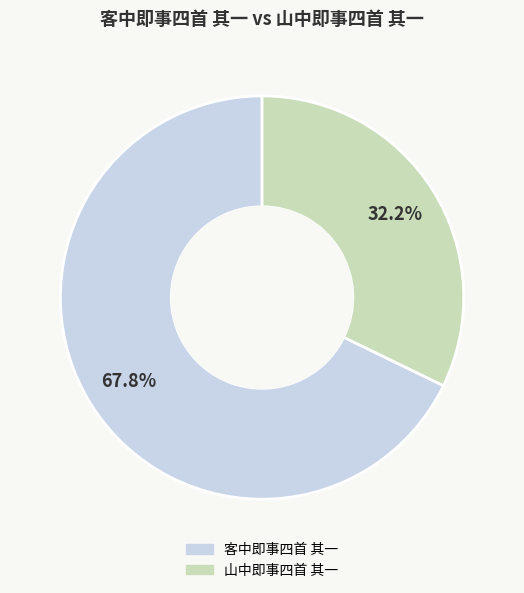

To the nearest percent, what is the difference between the 客中即事四首 其一 and 山中即事四首 其一 slice percentages?

36%